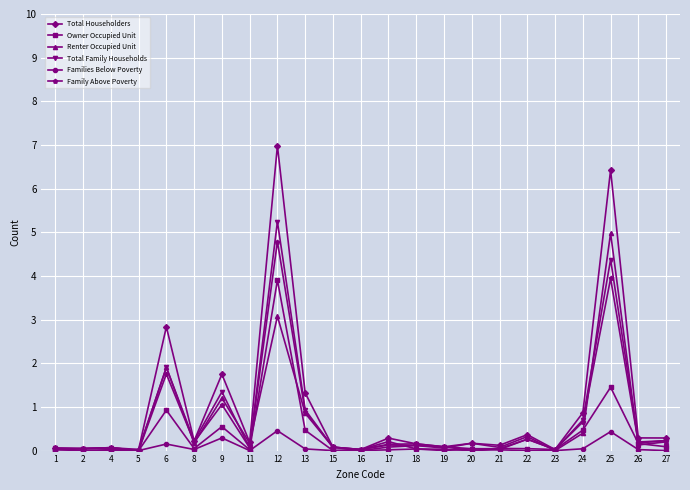

The Family Above Poverty series shows 0.0 at 23. True or false?

True